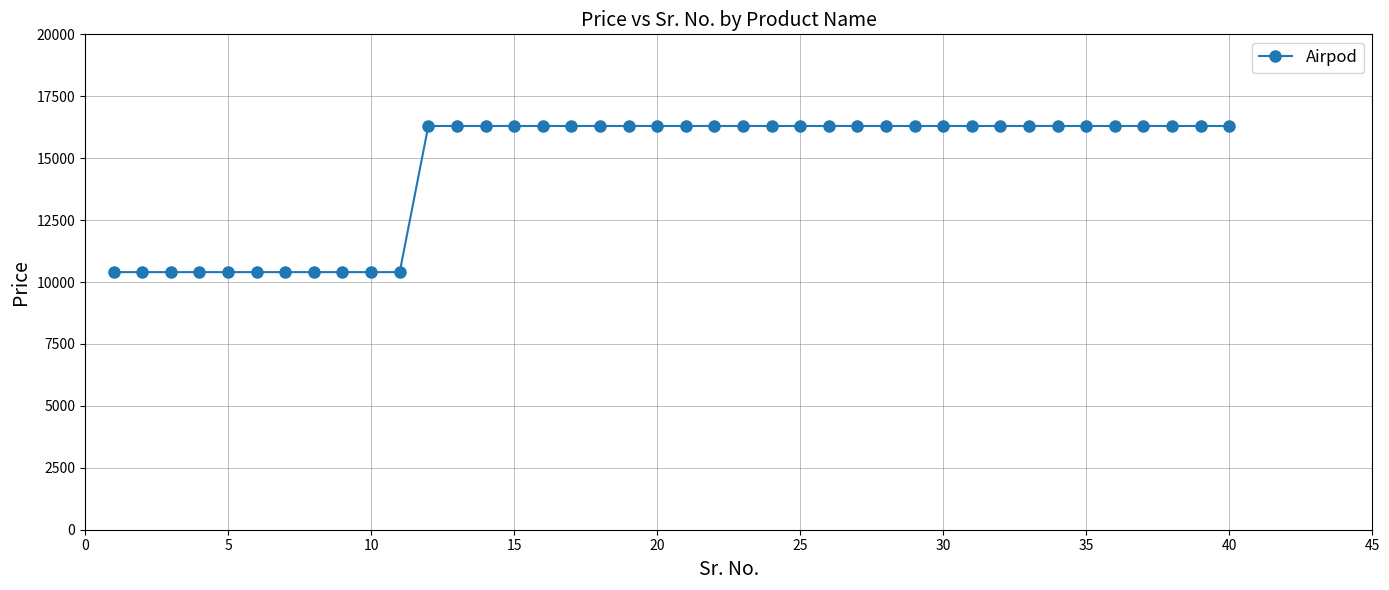

What is the sum of all values?

587100